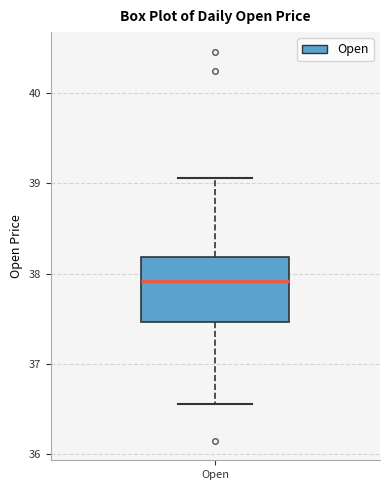

Read this box plot against the y-axis: the position of the median line, the range covered by the box, and the ends of both whiskers. The values are not printed on the chart, so give them approximately, as read against the axis.

median 37.9, box 37.5 to 38.2, whiskers 36.6 to 39.1